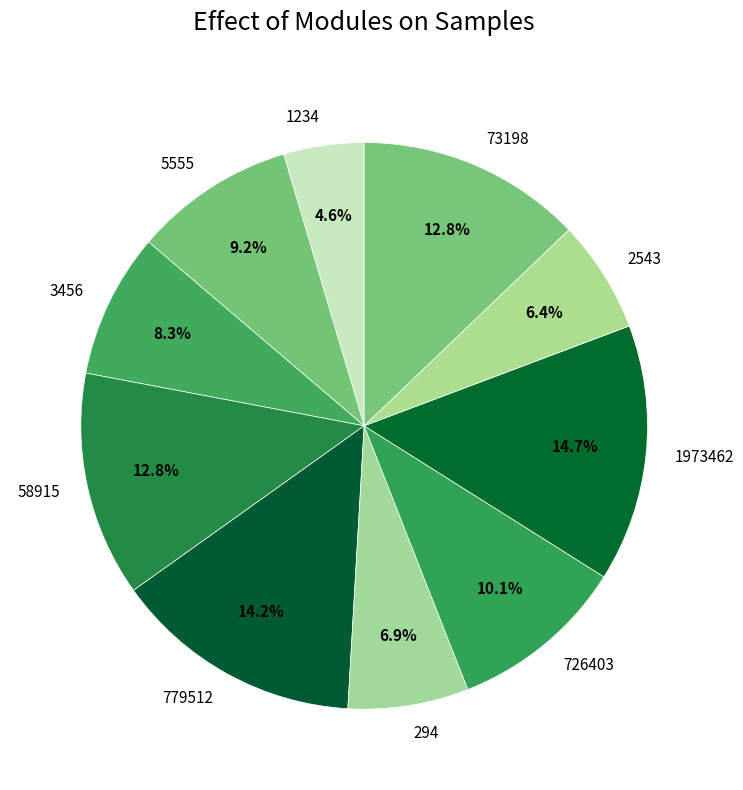

What is the smallest slice in the pie chart?

1234